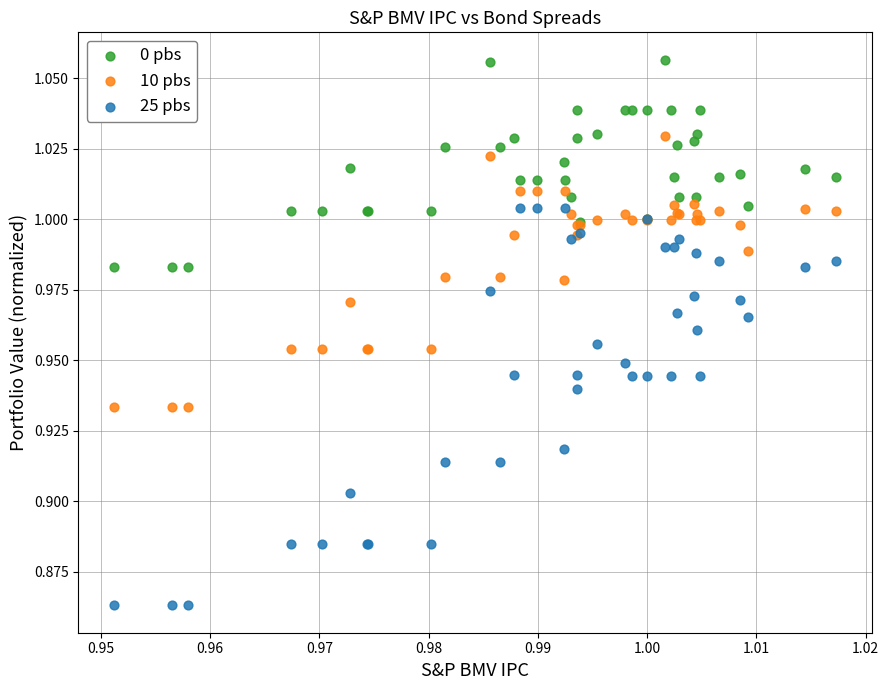

Which series reaches the maximum Y coordinate?

0 pbs